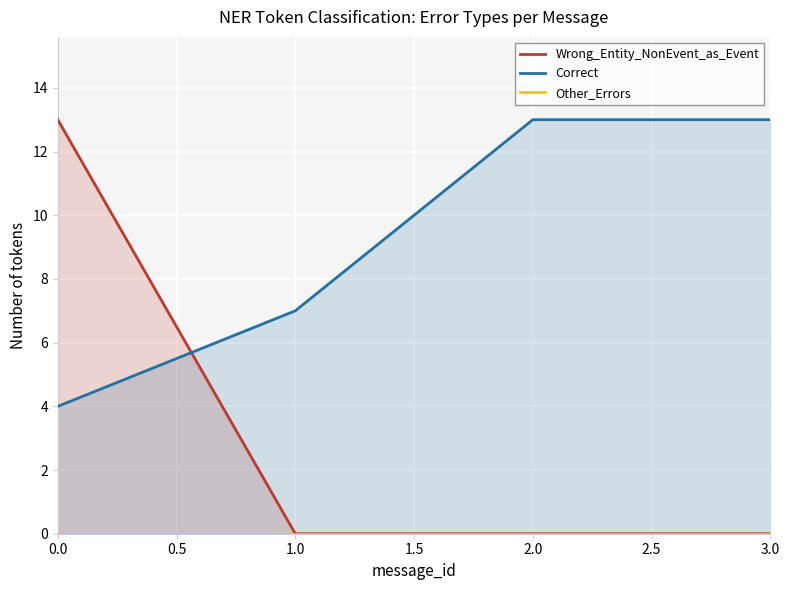

True or false: Correct has a value of 13 at 2.0.

True